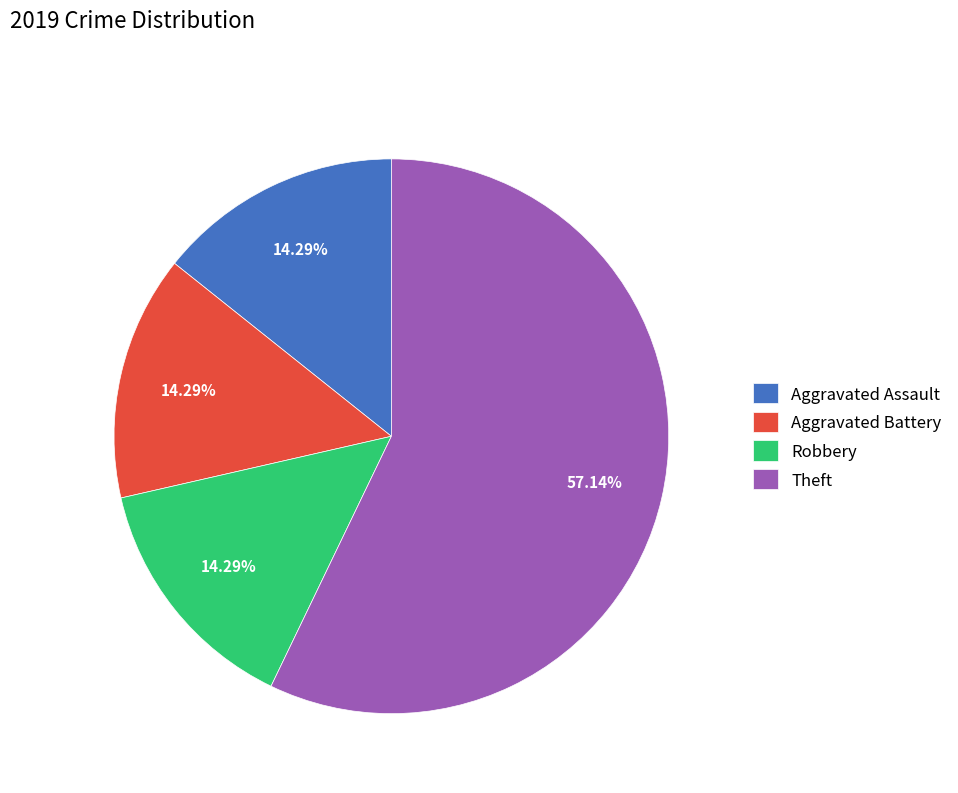

To the nearest percent, what is the average slice percentage?

25%